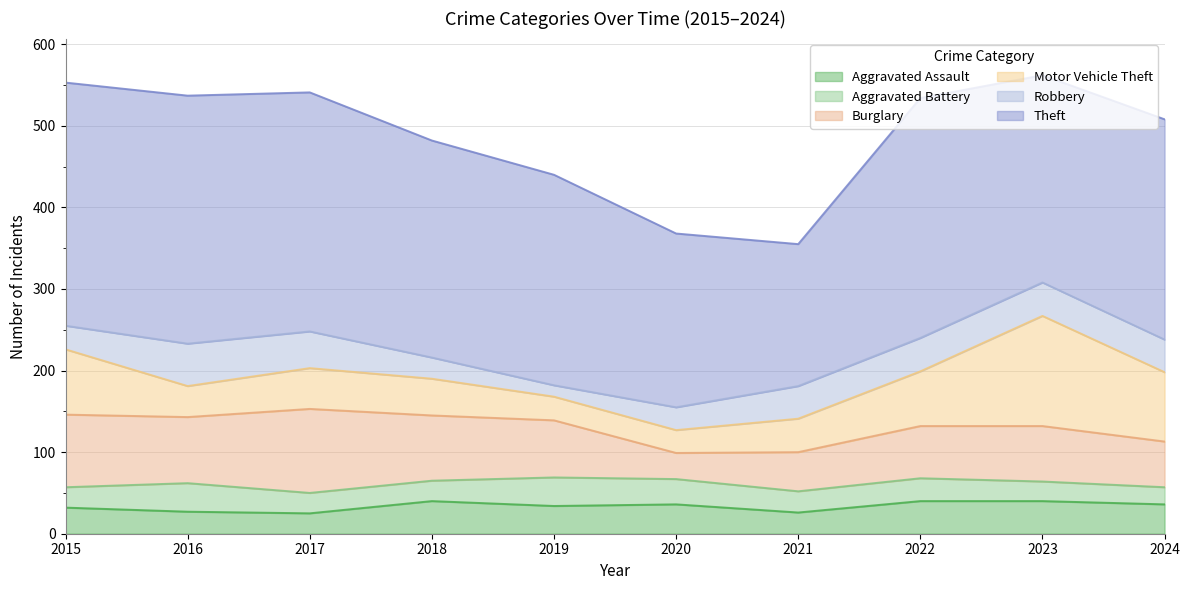

How many values in the Aggravated Battery series are below 26?

5